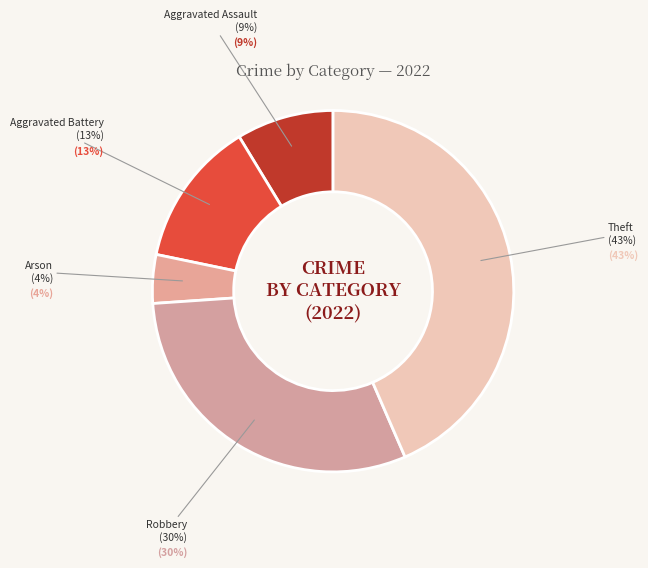

Does Robbery account for over 50% of the chart?

No